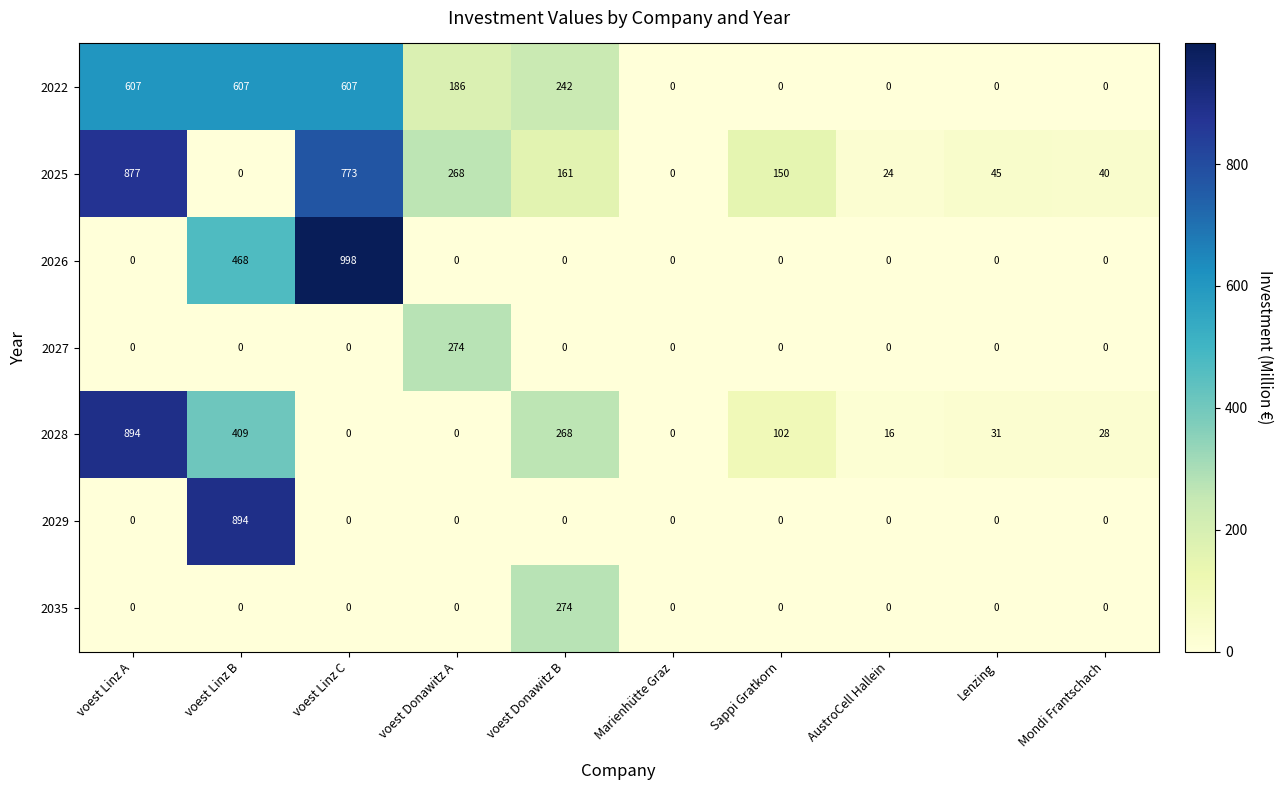

How many 2022 values are between 0 and 607?

10